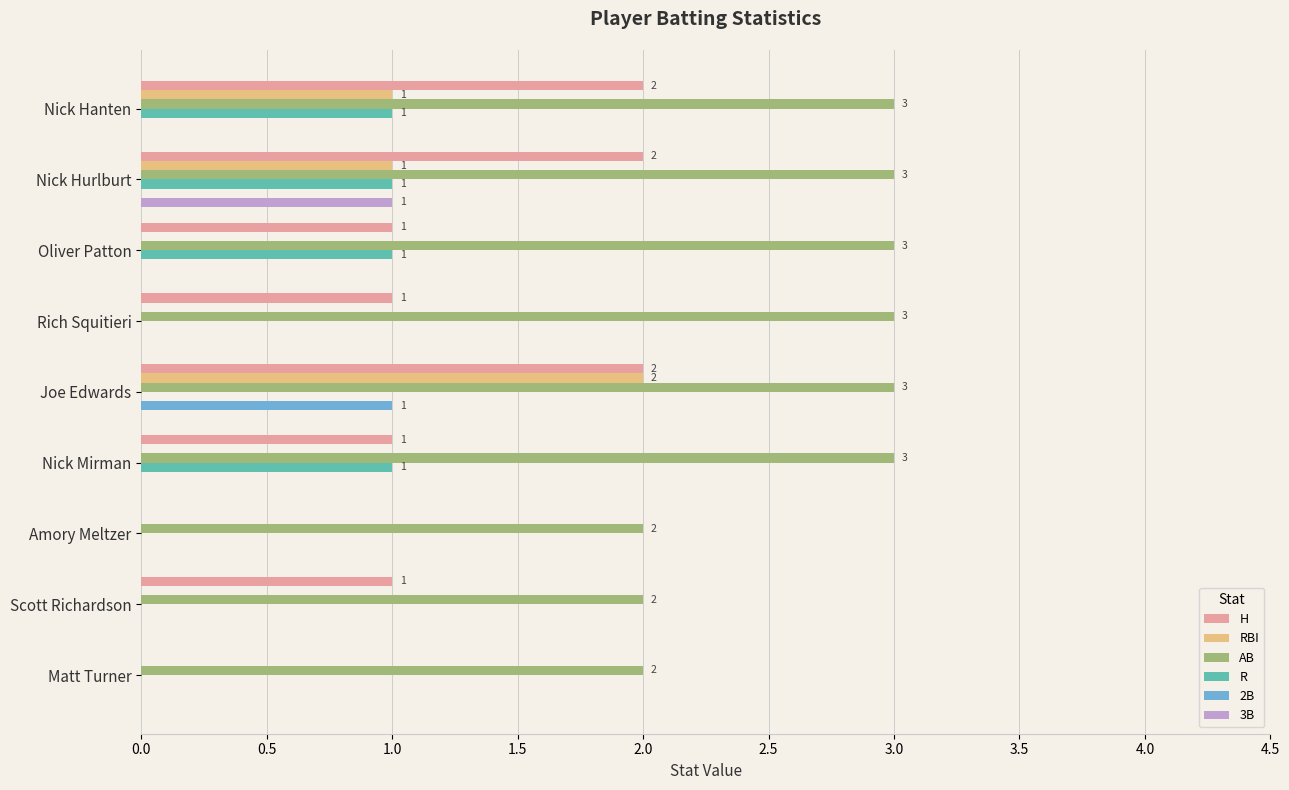

What are all the series names shown in the legend?

H, RBI, AB, R, 2B, 3B